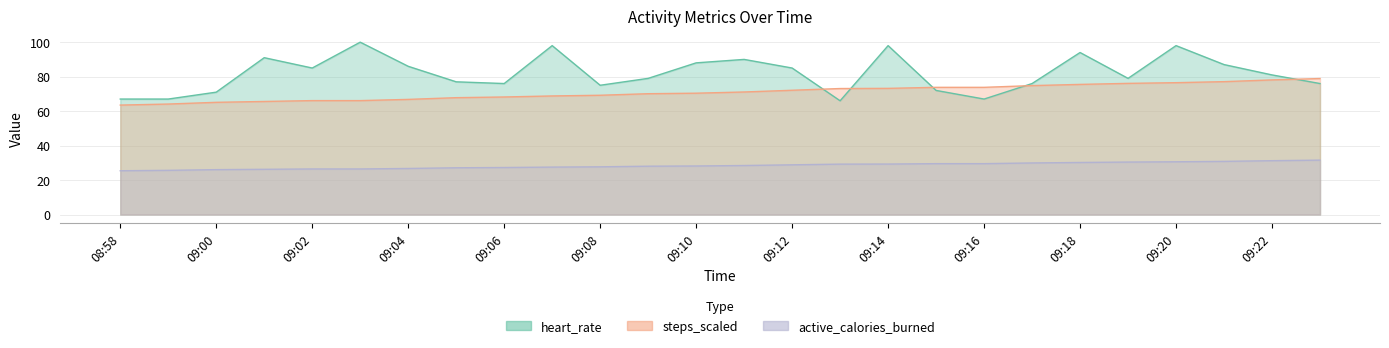

How many lines are shown in the chart?

3